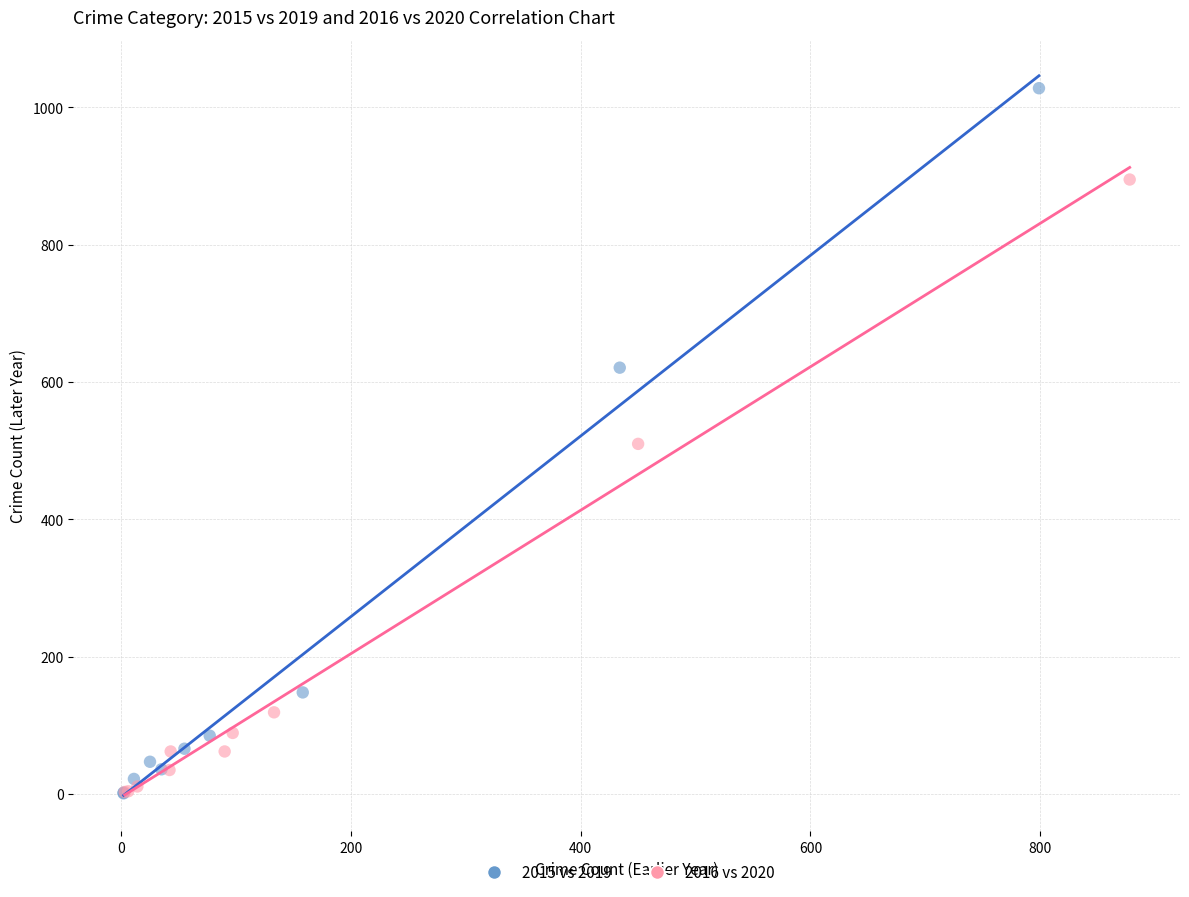

Which series has the largest Y range (max minus min)?

2015 vs 2019